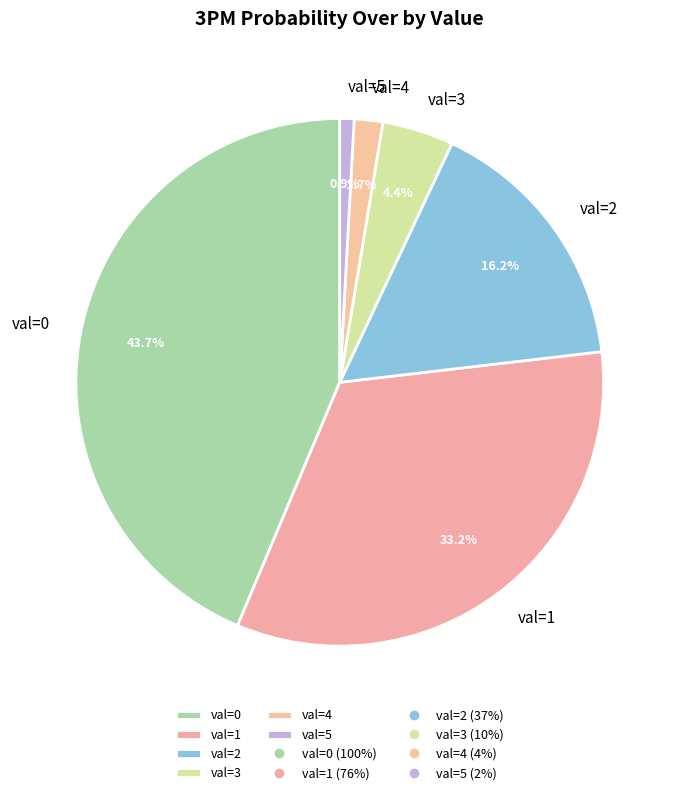

Does val=1 account for over 50% of the chart?

No